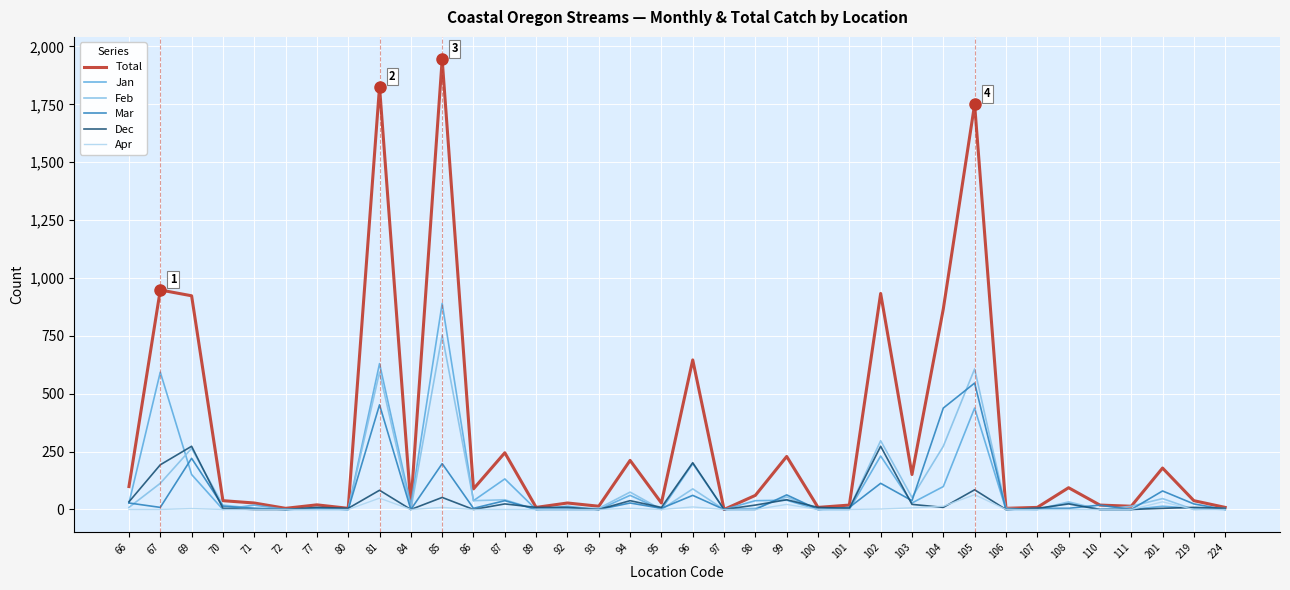

What is the difference between the maximum and minimum values in the Feb series?

753